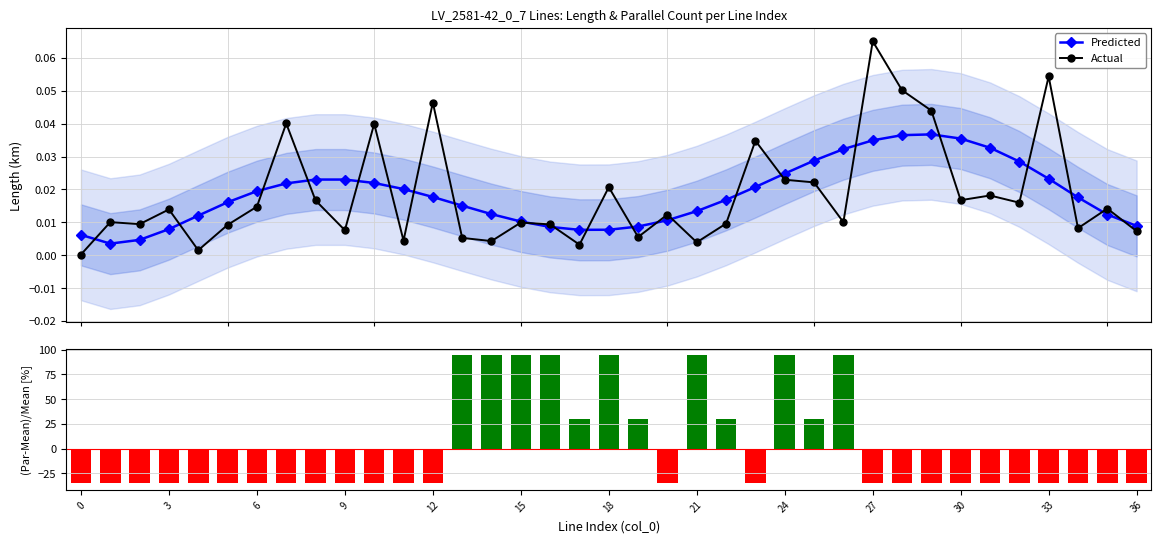

True or false: Actual has more than 0 interior local peaks.

True